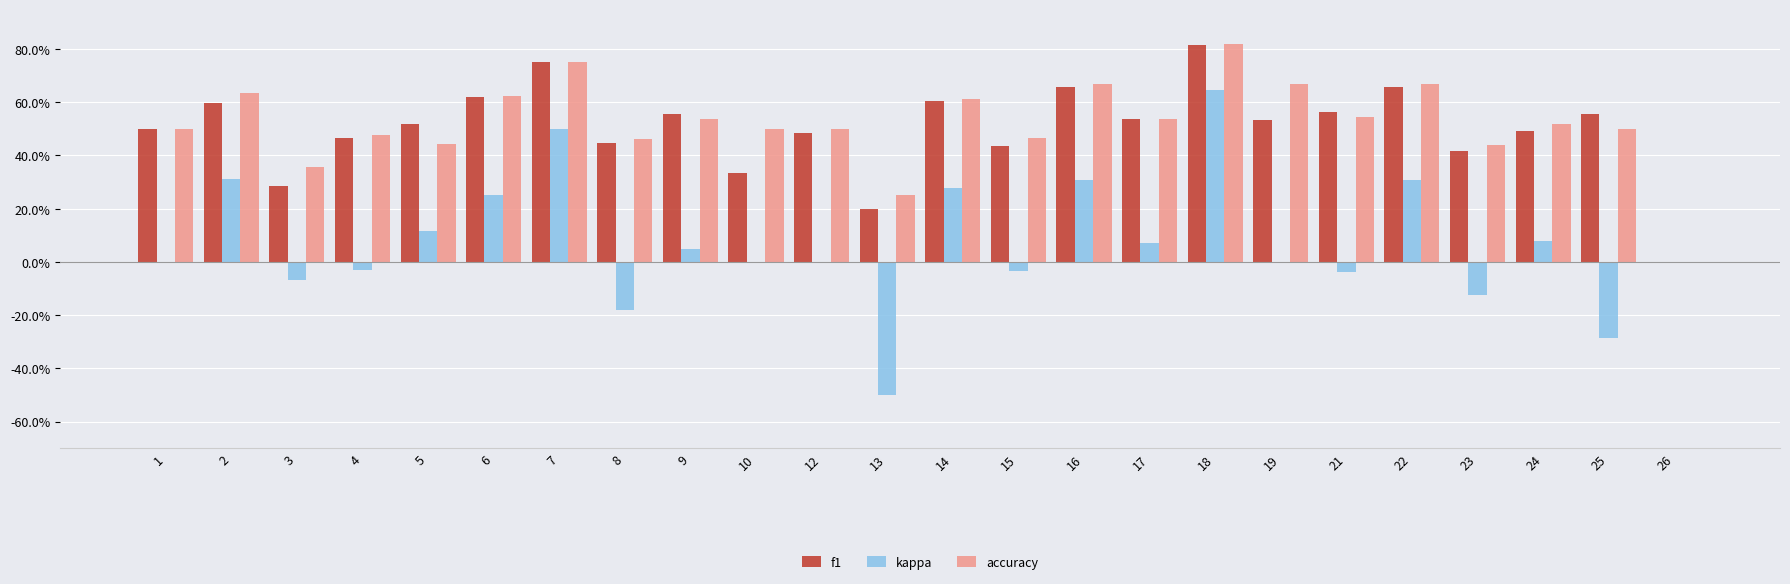

What are all the series names shown in the legend?

f1, kappa, accuracy